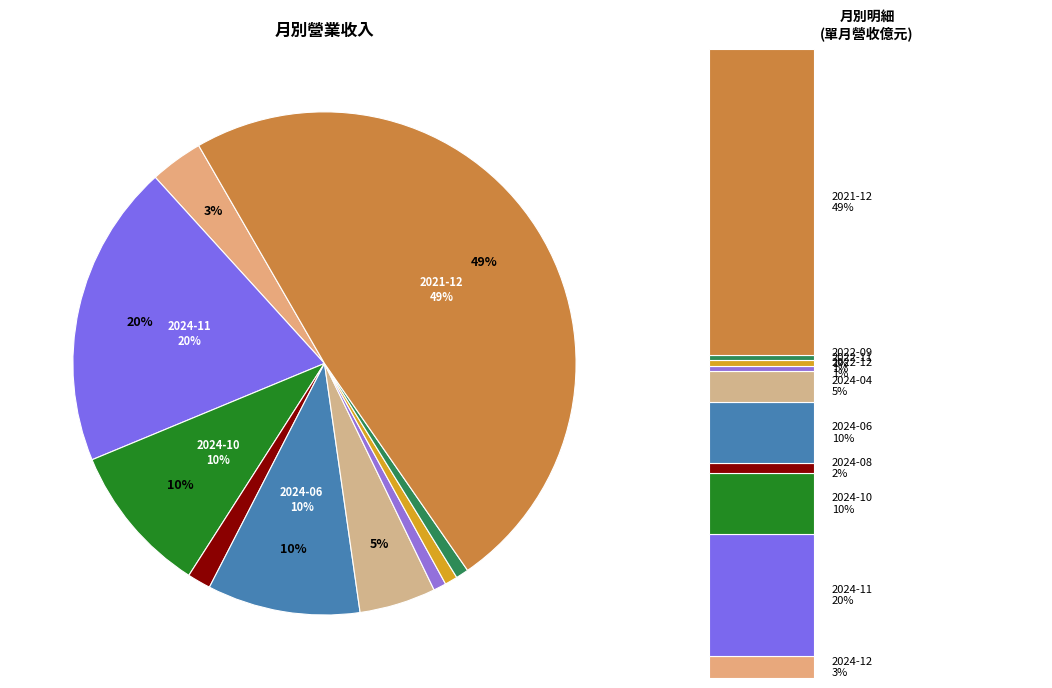

How many segments does this pie chart have?

10